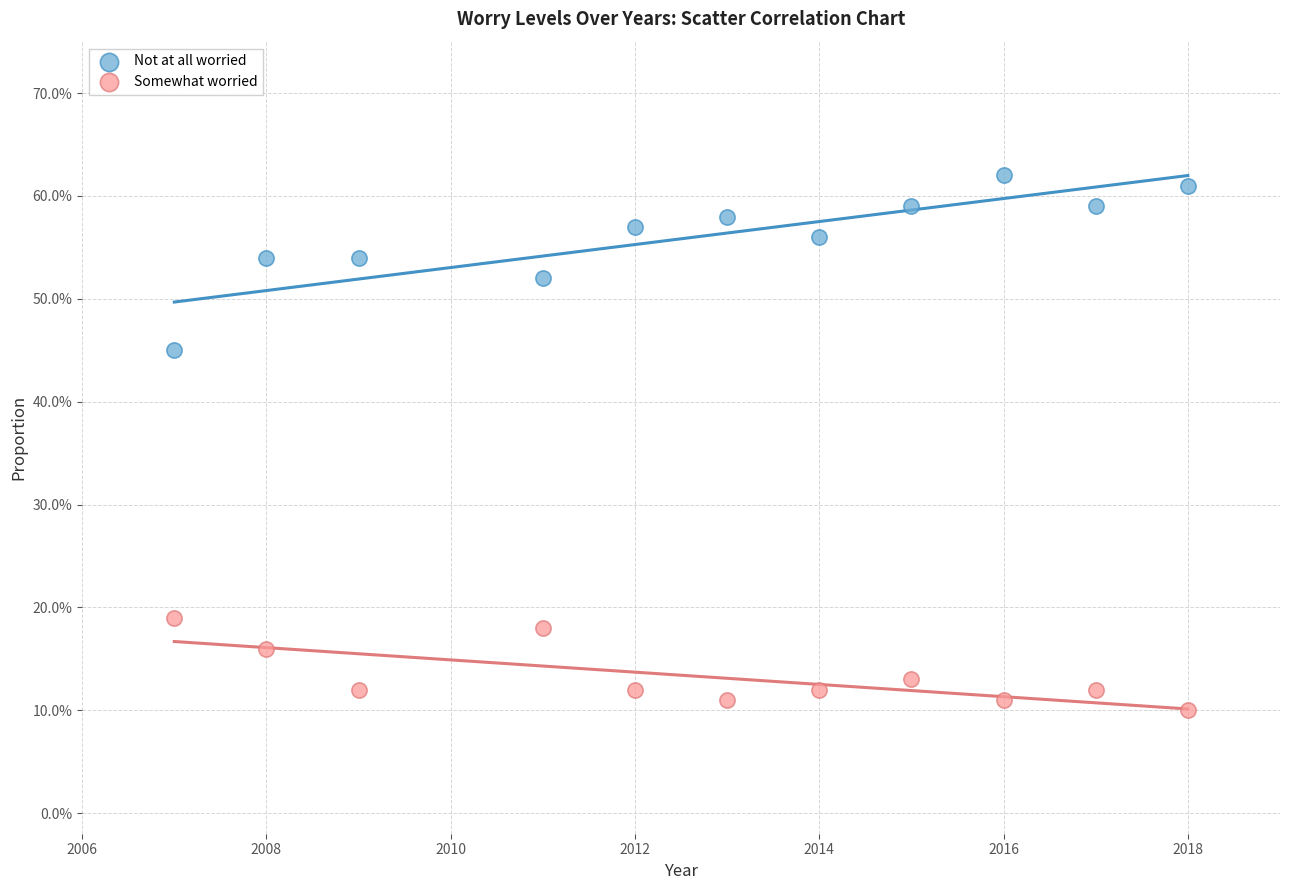

What are all the series names shown in the legend?

Not at all worried, Somewhat worried